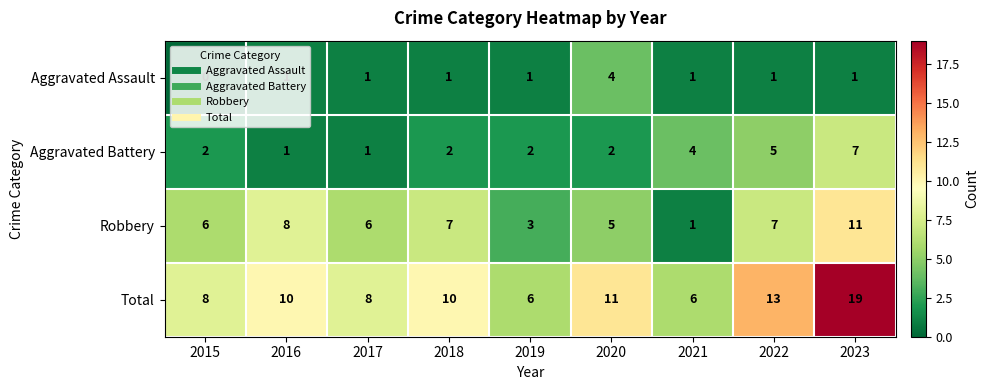

At which label is Aggravated Battery closest to 4?

2021